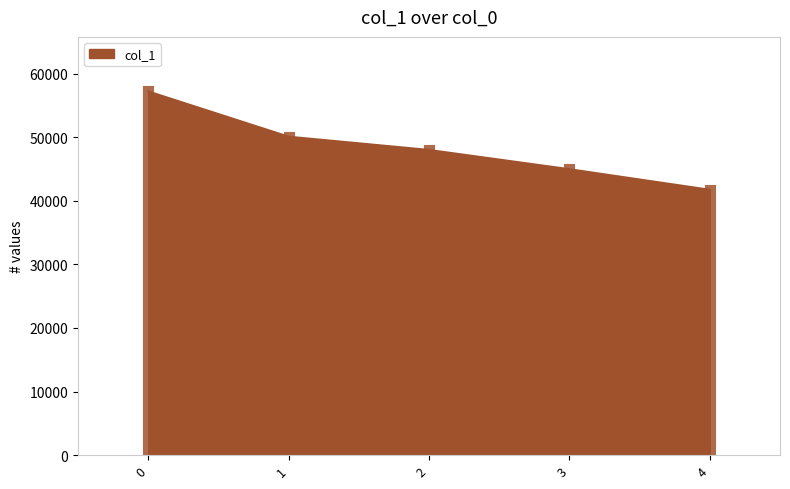

What is the approximate value at 2?

48001